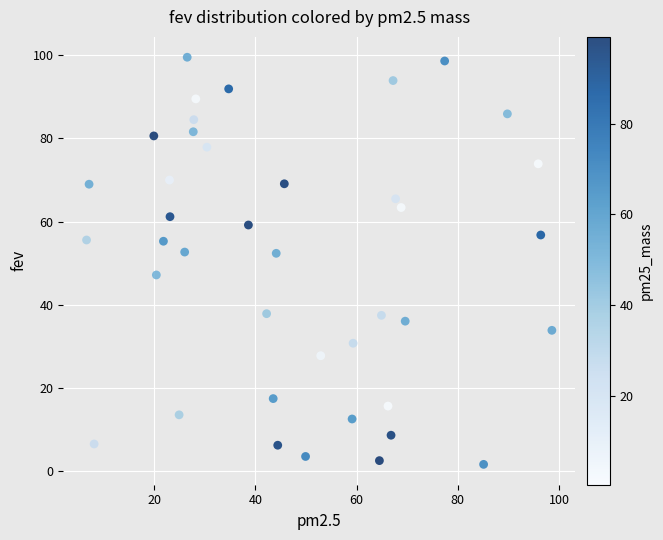

What is the range of Y values (max minus min)?

97.8